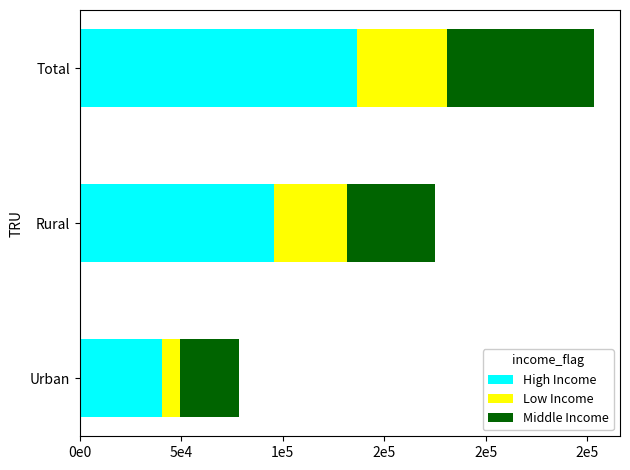

At which label does High Income reach its minimum?

Urban